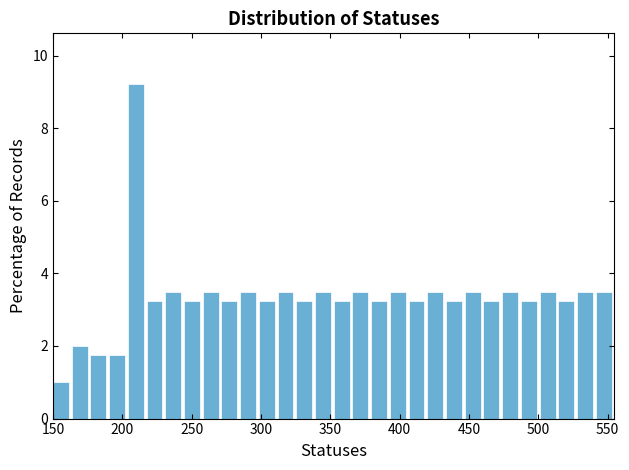

Around what value on the x-axis is the tallest bar? Give the approximate position of its centre, as read against the axis.

210